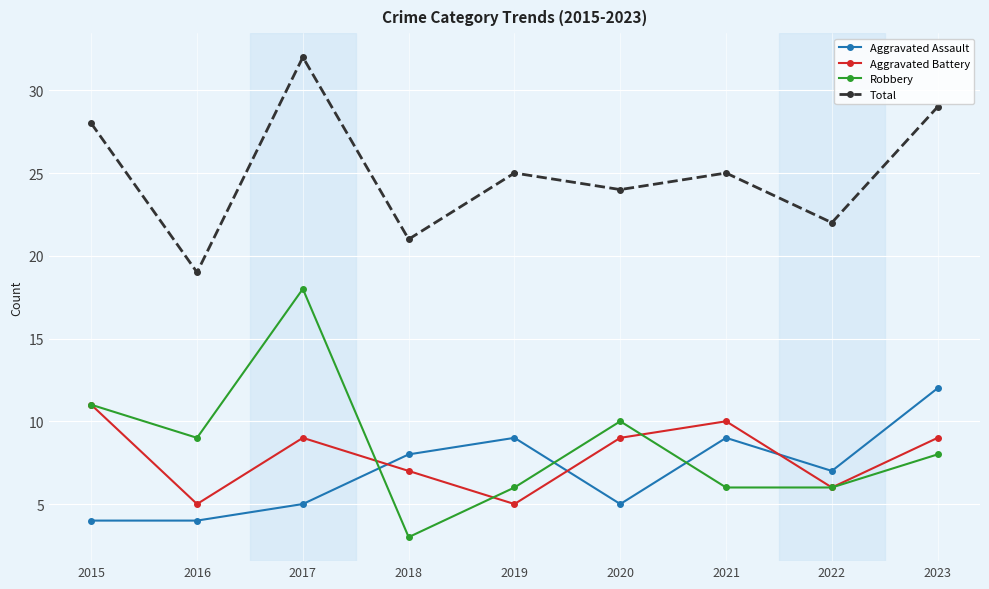

What is the value of the Robbery point at the 6th from the left?

10